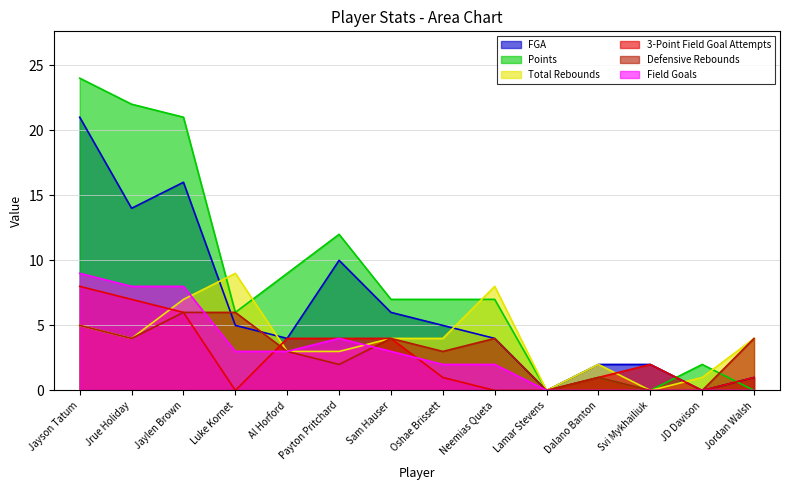

What is the sum of the 3-Point Field Goal Attempts values at Lamar Stevens and Sam Hauser?

4